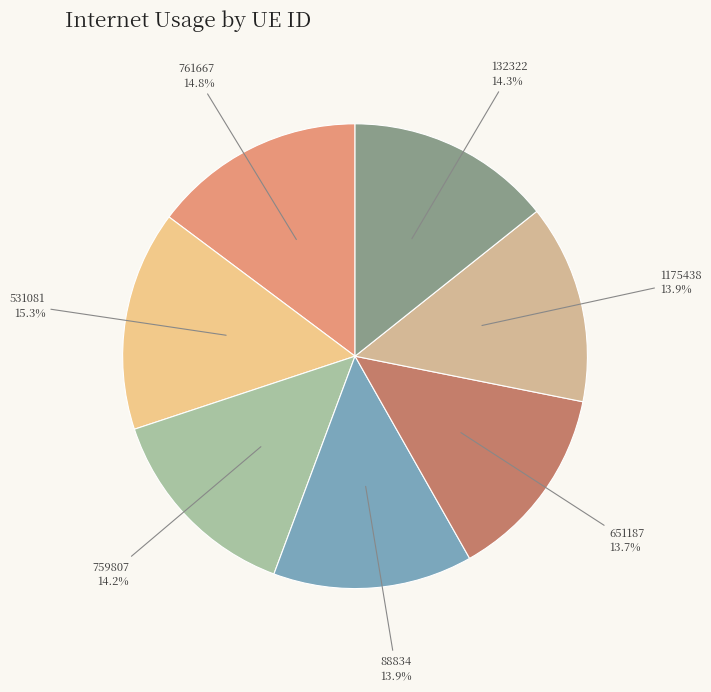

How many slices are in this pie chart?

7